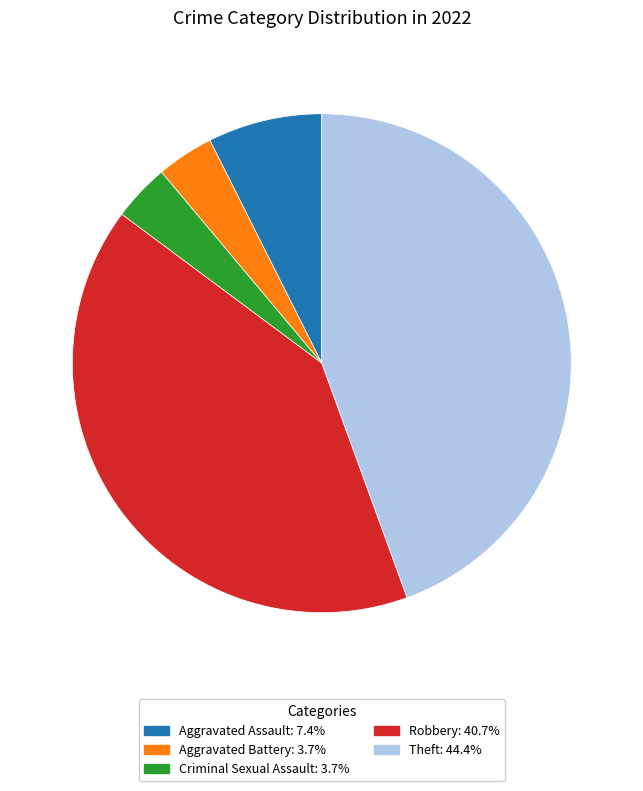

Count the number of slices in the pie.

5